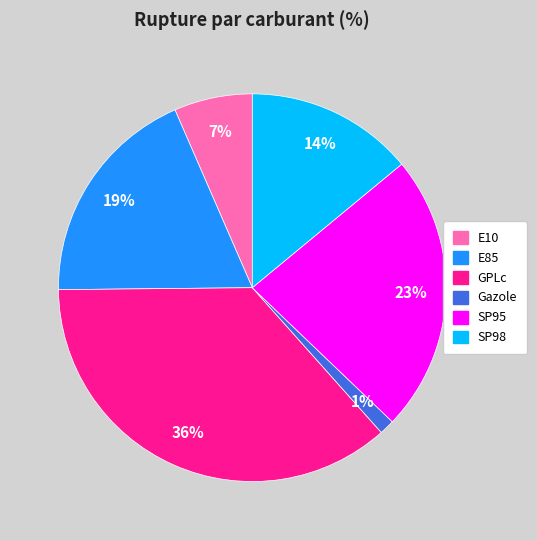

How many segments does this pie chart have?

6